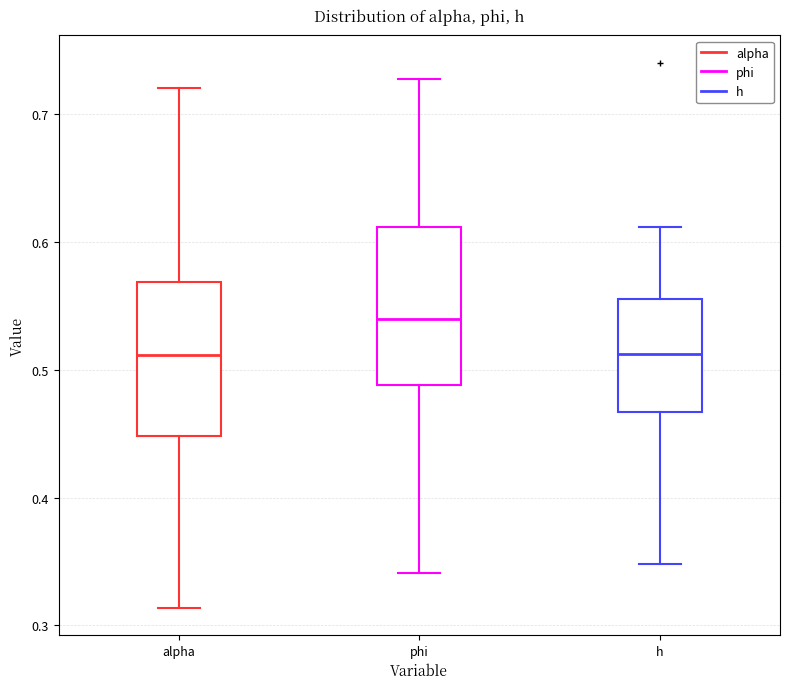

Reading left to right, read every box against the y-axis: the position of its median line, the range the box covers, and the ends of its whiskers. The values are not printed on the chart, so give them approximately, as read against the axis.

alpha: median 0.51, box 0.45 to 0.57, whiskers 0.31 to 0.72
phi: median 0.54, box 0.49 to 0.61, whiskers 0.34 to 0.73
h: median 0.51, box 0.47 to 0.56, whiskers 0.35 to 0.61